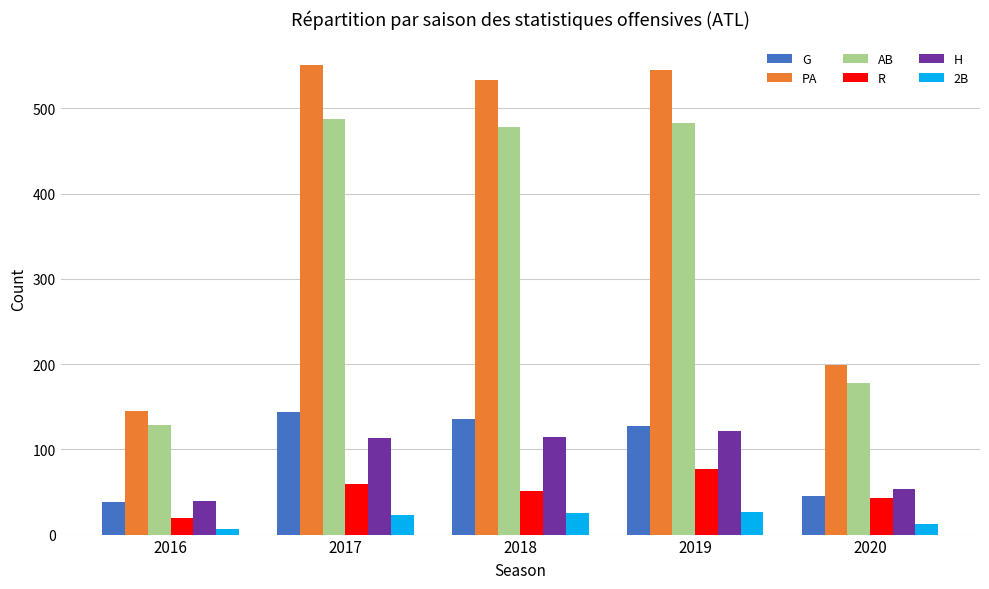

What is the value of the 2B bar at the 1st from the left?

7